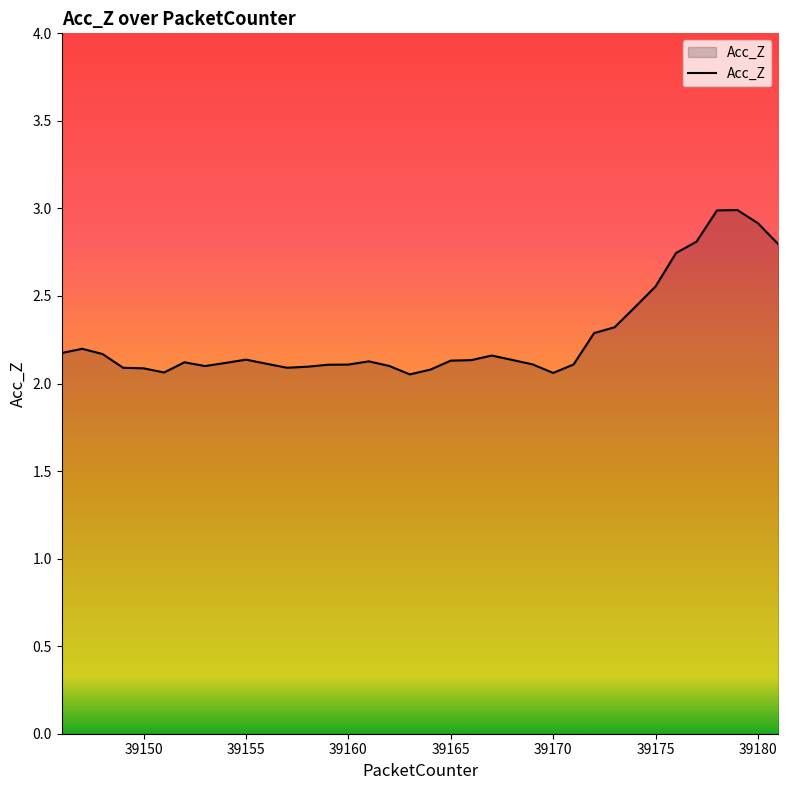

What is the maximum value shown in the chart?

3.0